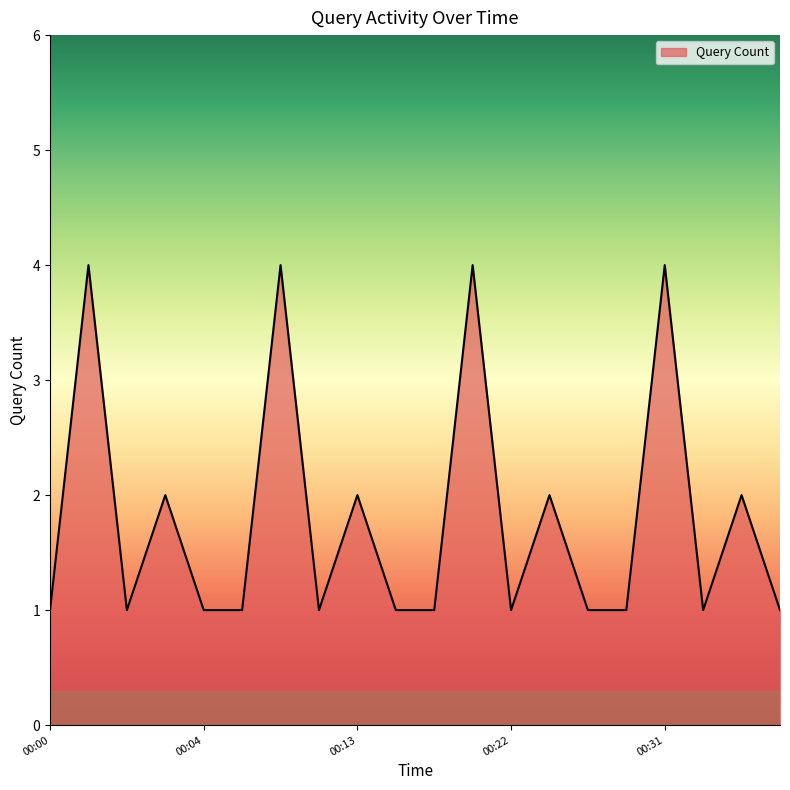

What is the difference between the maximum and minimum values?

3